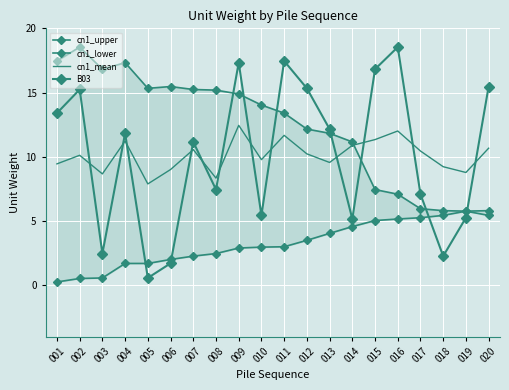

True or false: cn1_lower has more than 0 points higher than both neighbors.

False